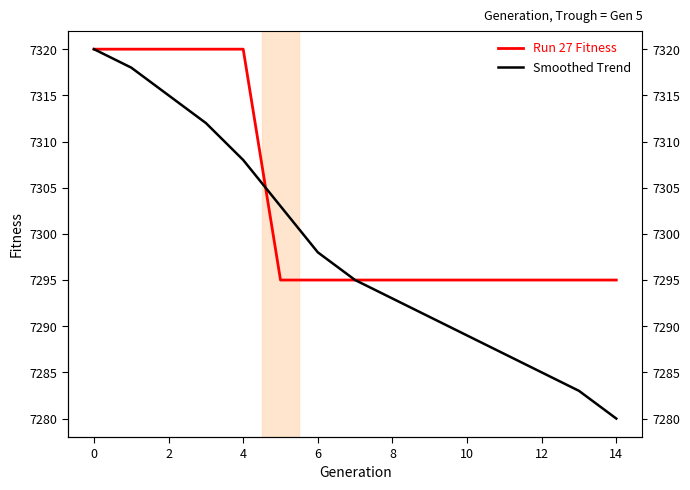

Rank the series by their maximum value, from lowest to highest.

Run 27 Fitness, Smoothed Trend